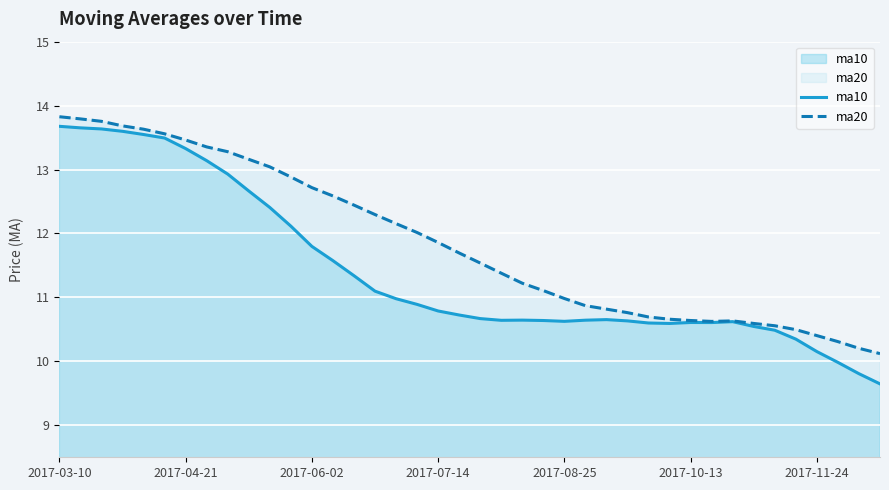

The ma20 series shows 4.3 at 2017-08-25. True or false?

False